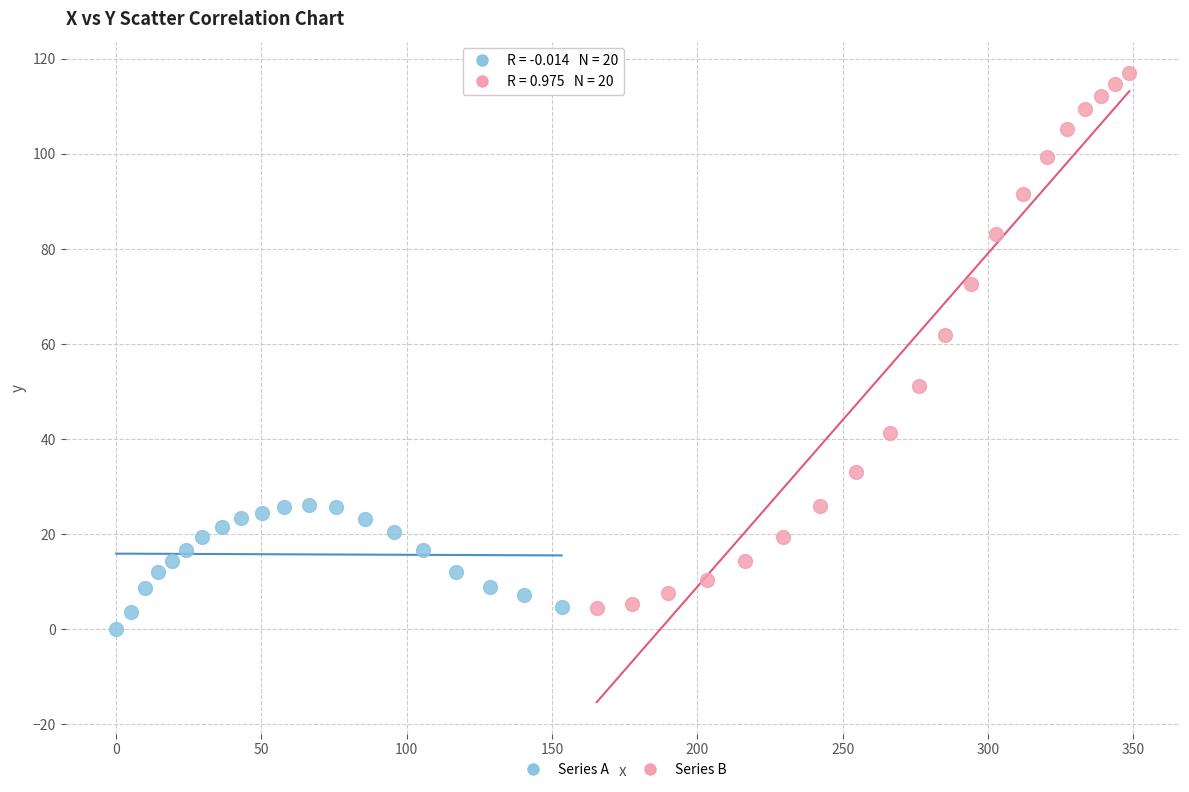

Which series reaches the maximum Y coordinate?

Series B